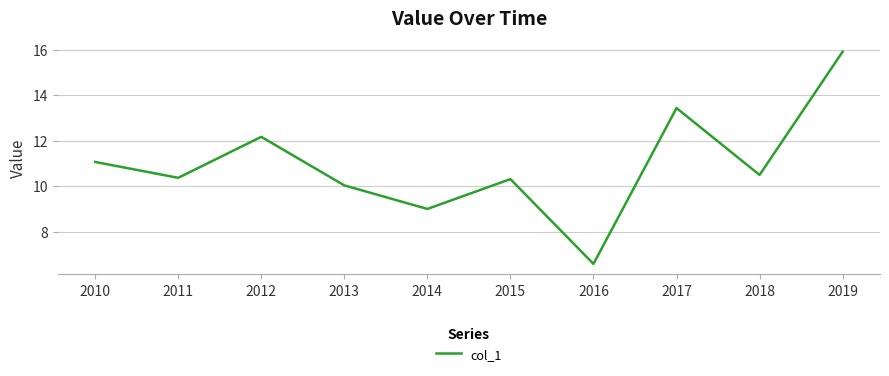

Does the chart display data point markers on the line(s)?

No